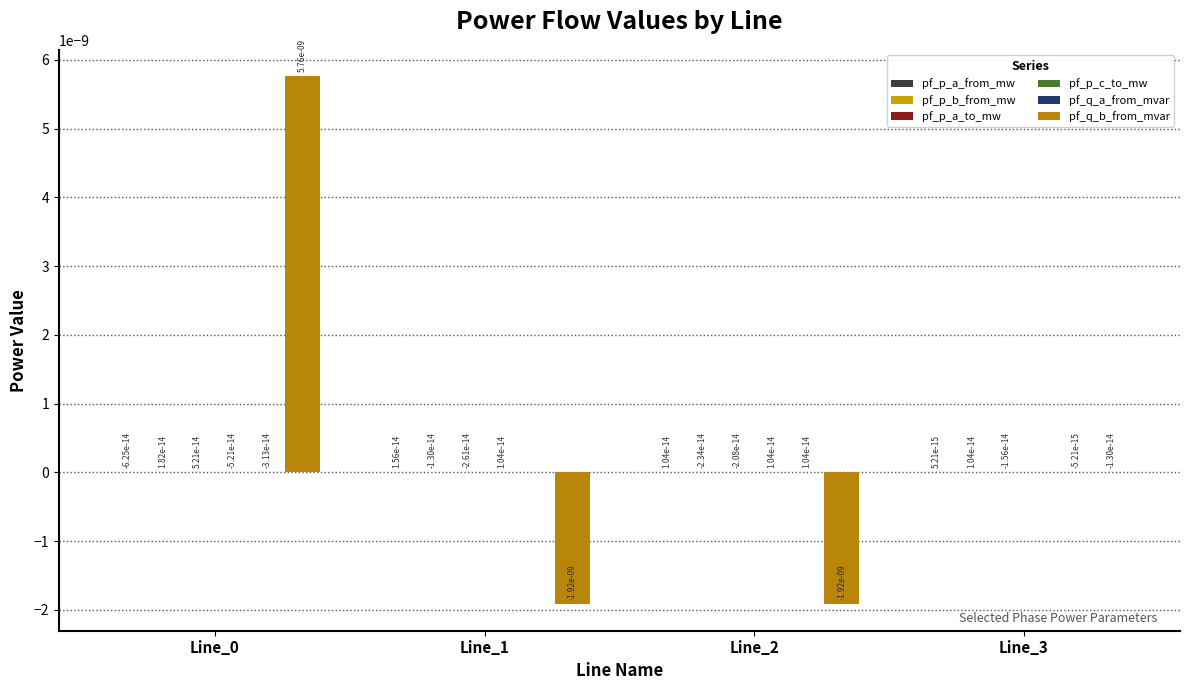

How many distinct data groups are displayed?

6